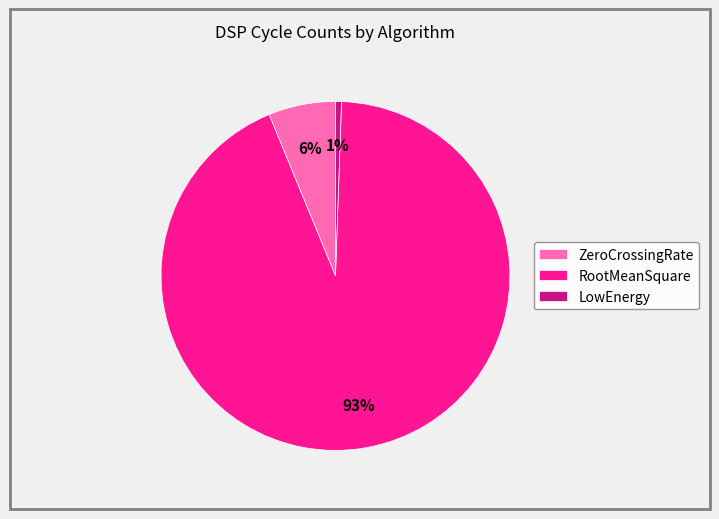

Does any single category account for the majority?

Yes